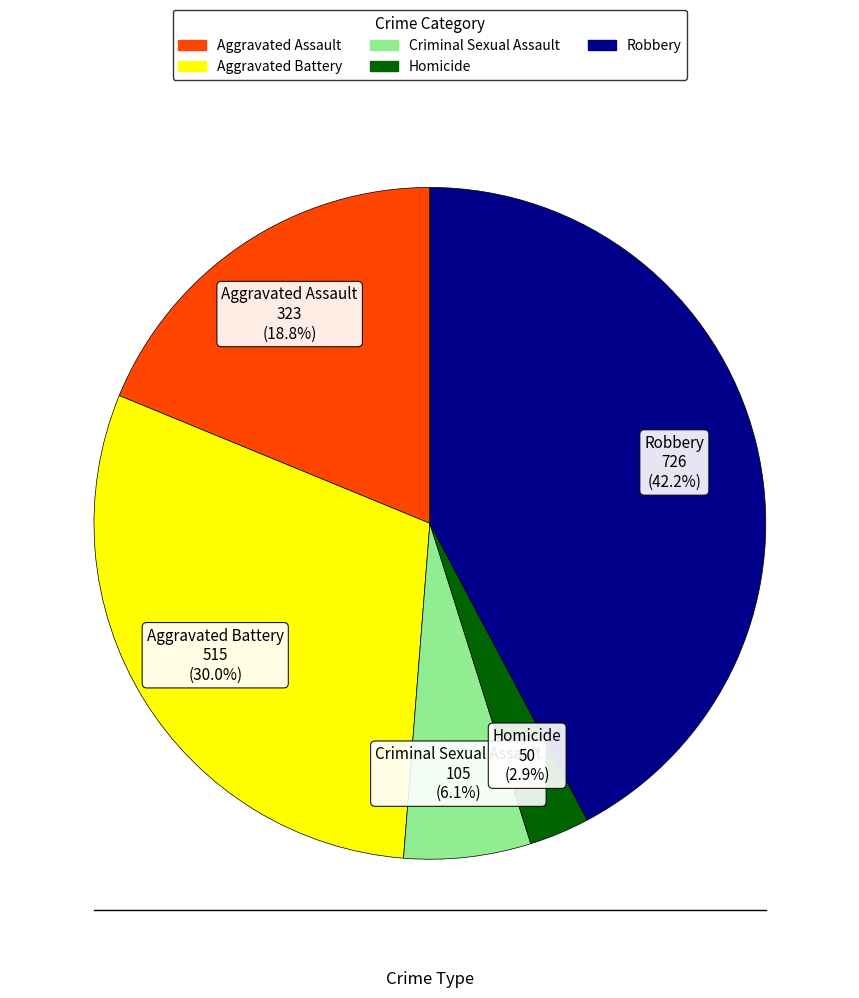

Which category has the biggest portion of the pie?

Robbery